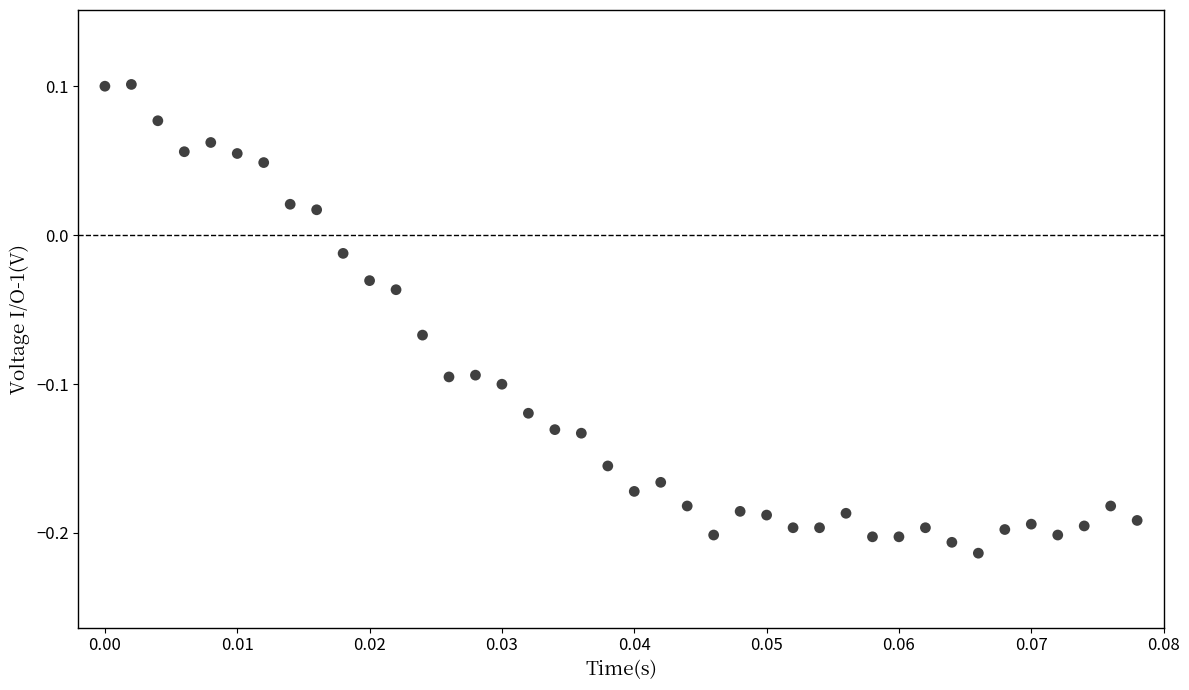

What is the range of Y values (max minus min)?

0.3